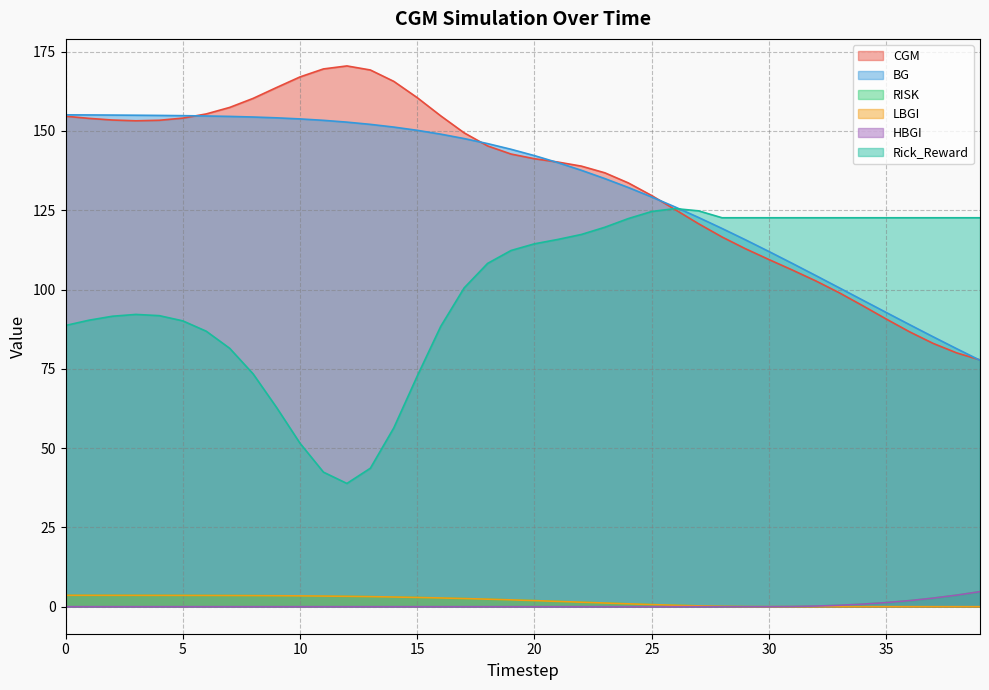

How many lines are shown in the chart?

6